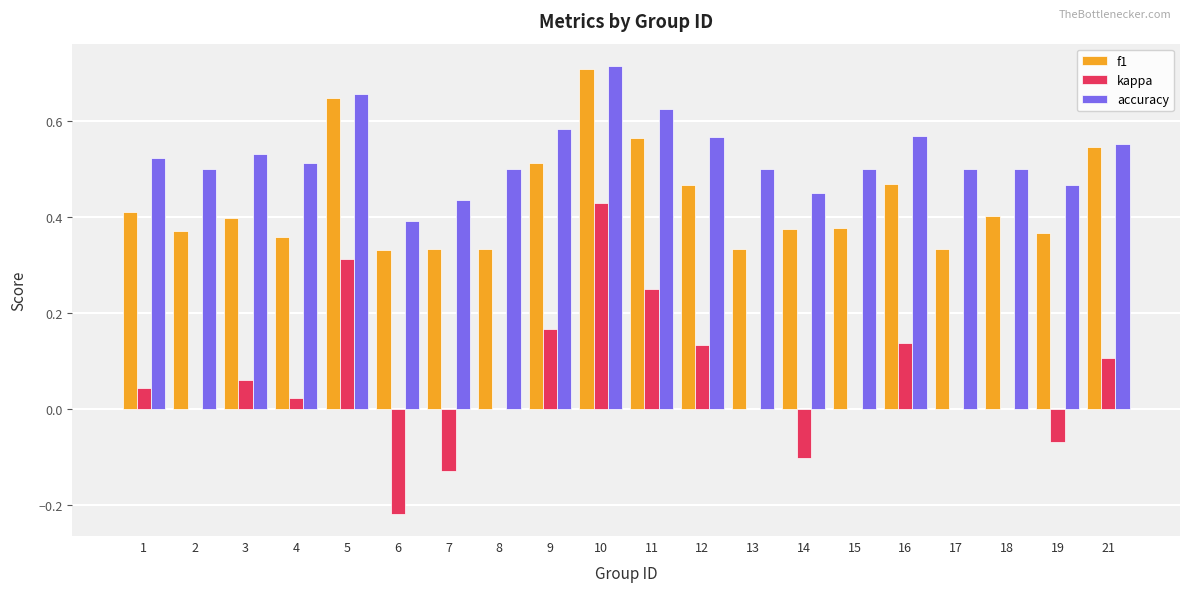

The value of f1 at 15 is 0.1. True or false?

False